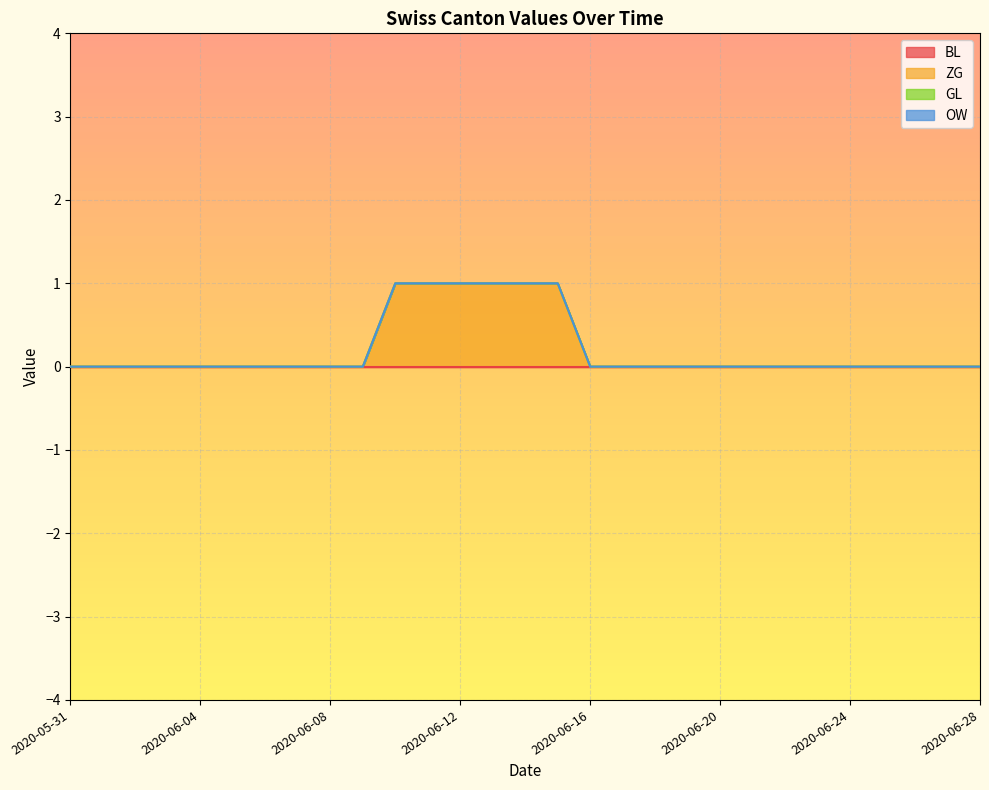

The BL series shows 0 at 2020-05-31. True or false?

True